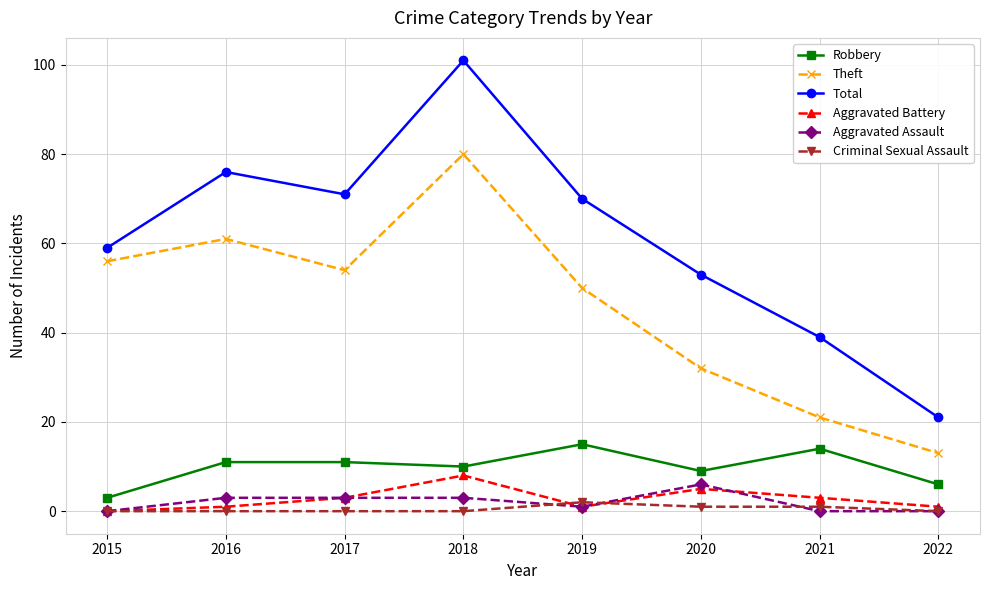

At which category does Total reach its first local peak?

2016